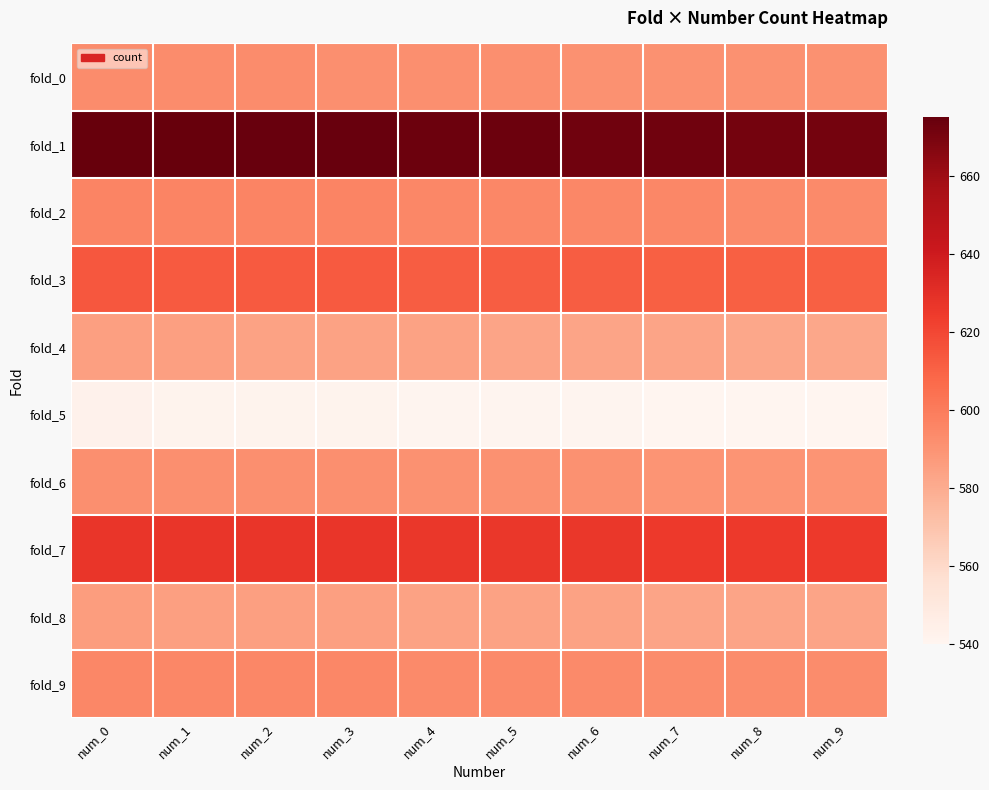

How many series are shown in this chart?

10